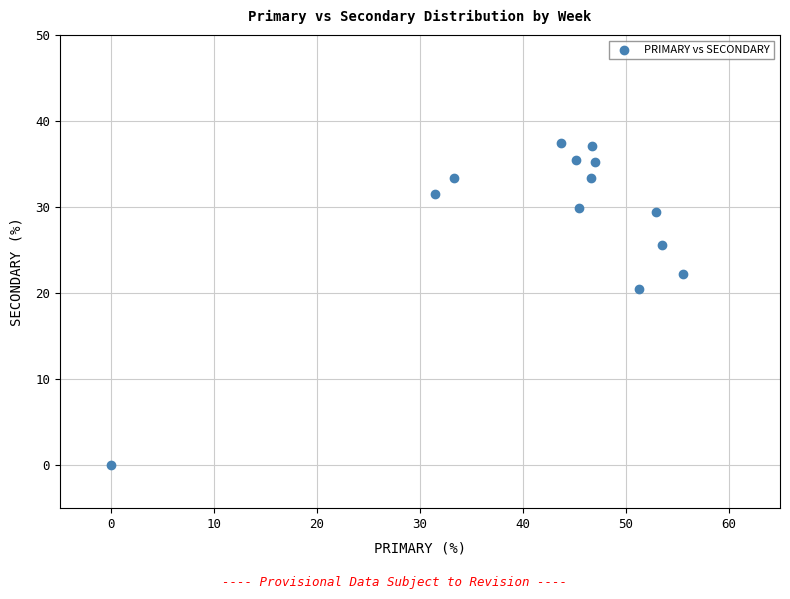

What is the range of Y values (max minus min)?

37.5